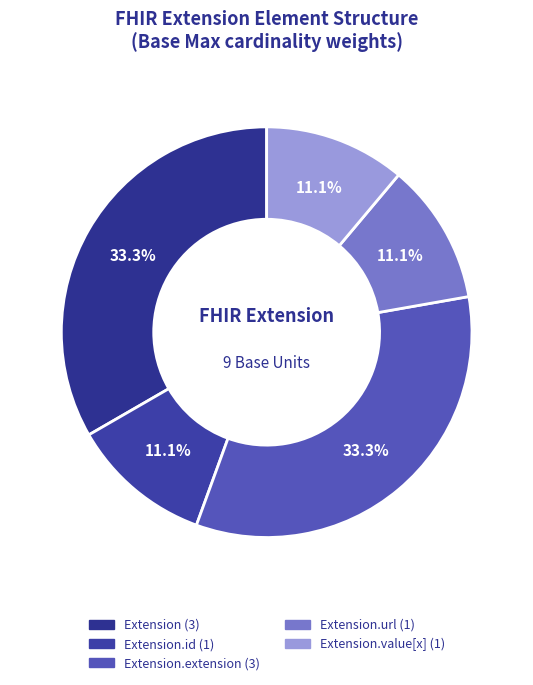

Does any single category account for the majority?

No